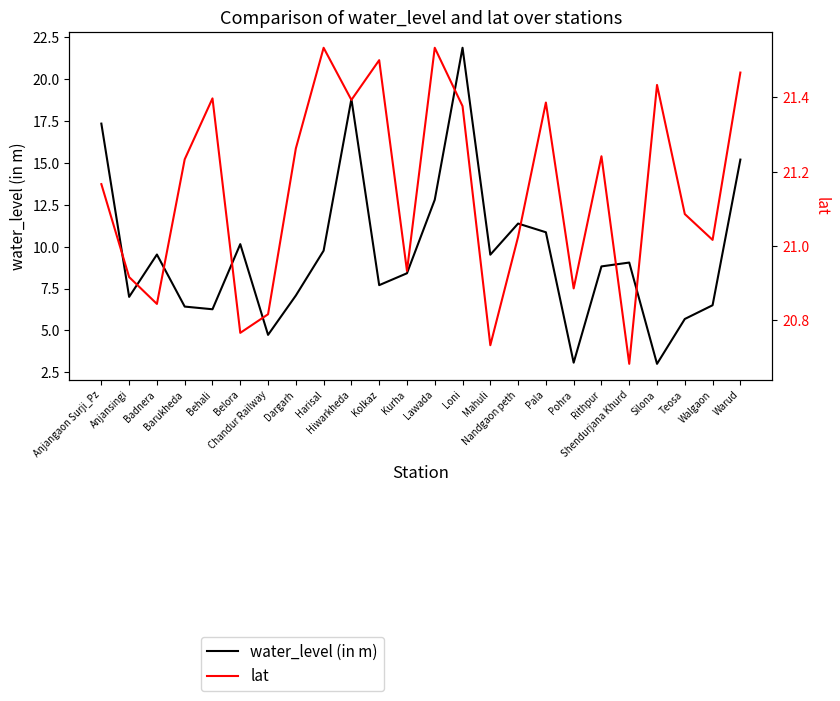

What is the minimum value for lat?

20.7